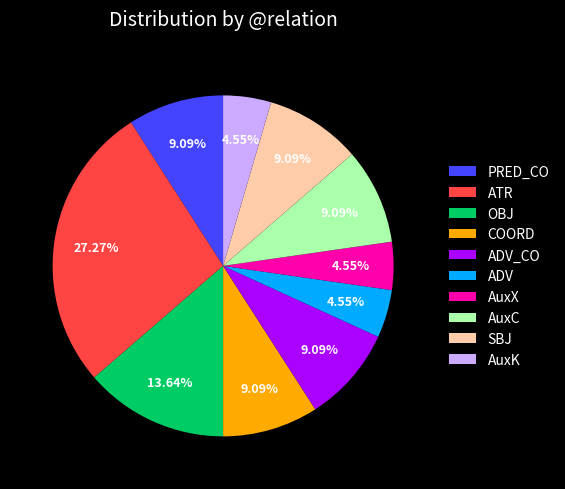

How many segments does this pie chart have?

10